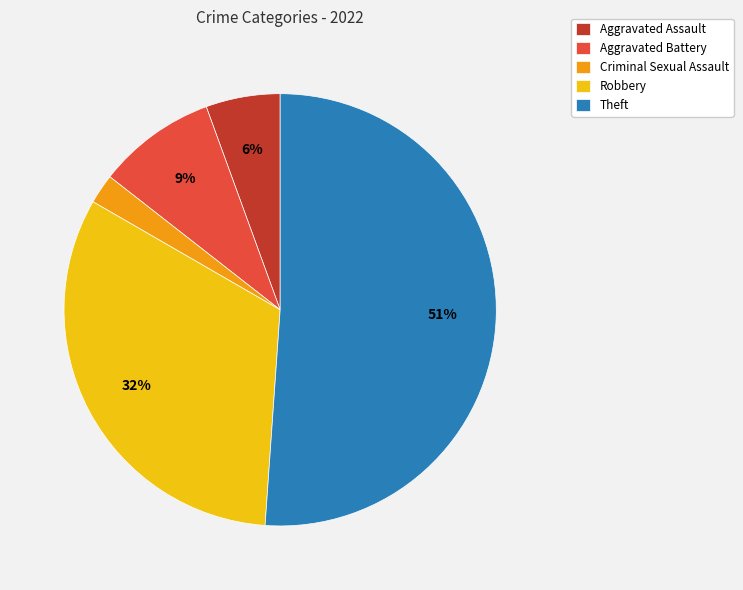

True or false: Criminal Sexual Assault accounts for 2% of the total.

True